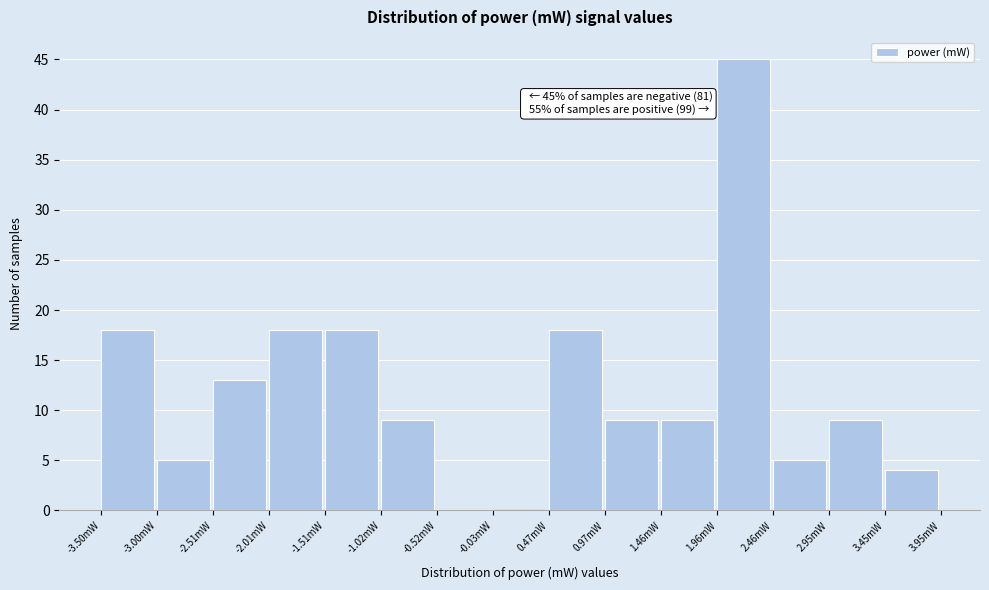

Which category has the highest value across all series?

1.96mW